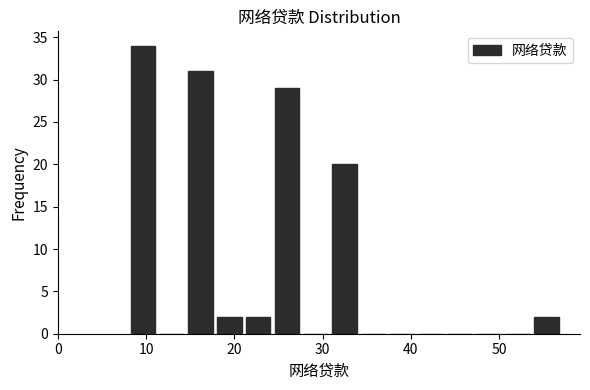

Read against the x-axis, roughly where is the centre of the tallest bar?

10